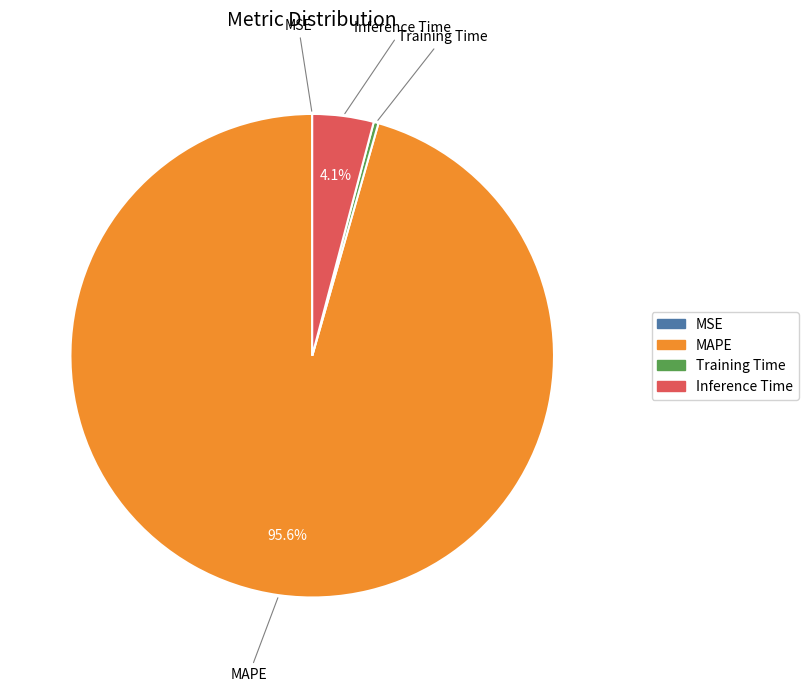

To the nearest percent, what is the difference between the largest and smallest slice percentages?

96%